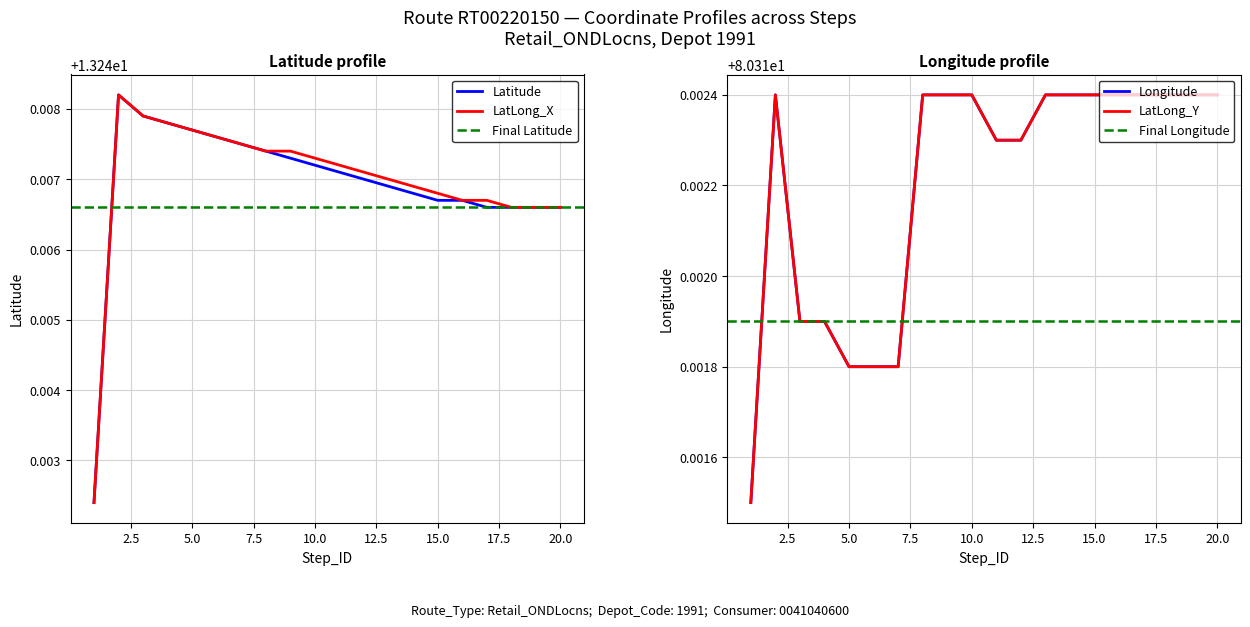

Is the value of LatLong_Y at 5 greater than the value of LatLong_X at 2?

Yes